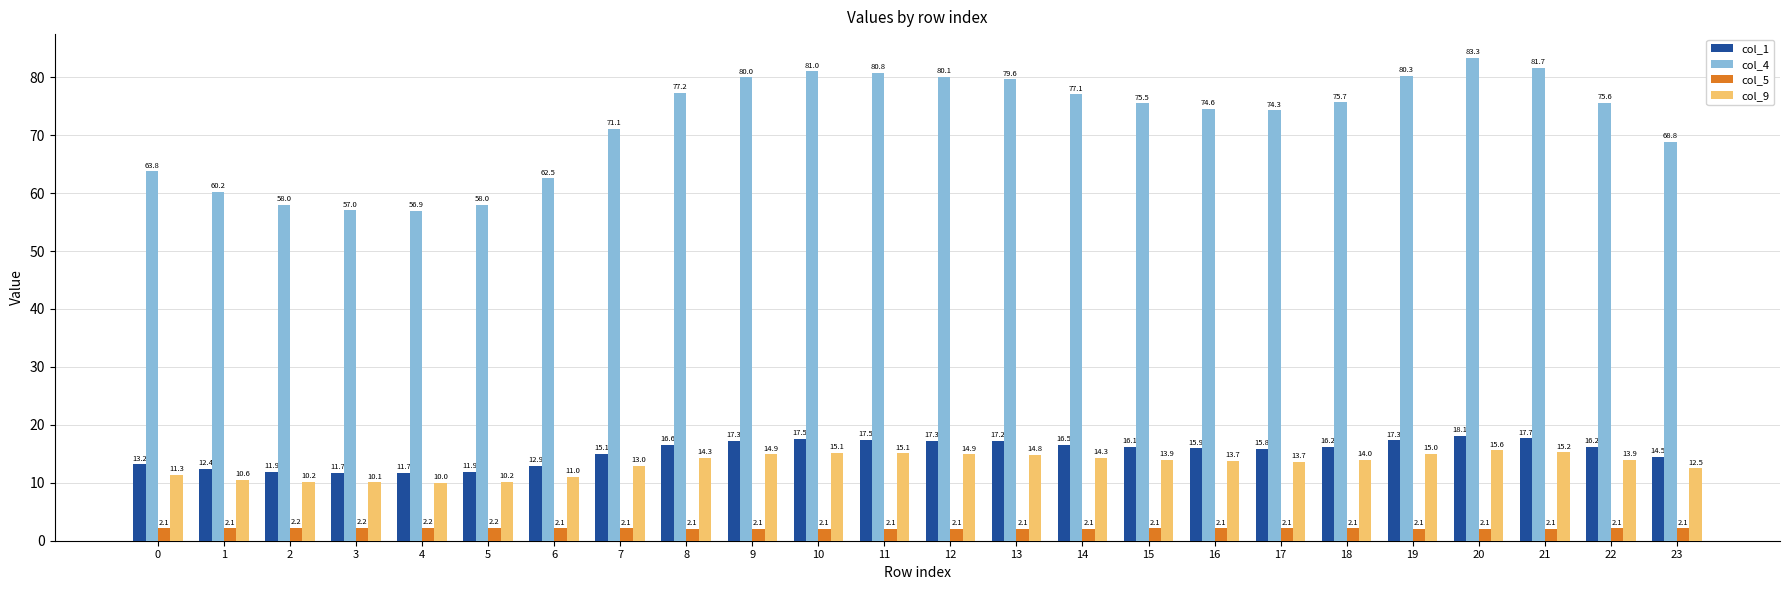

Rank the series at 13 from highest to lowest value.

col_4, col_1, col_9, col_5